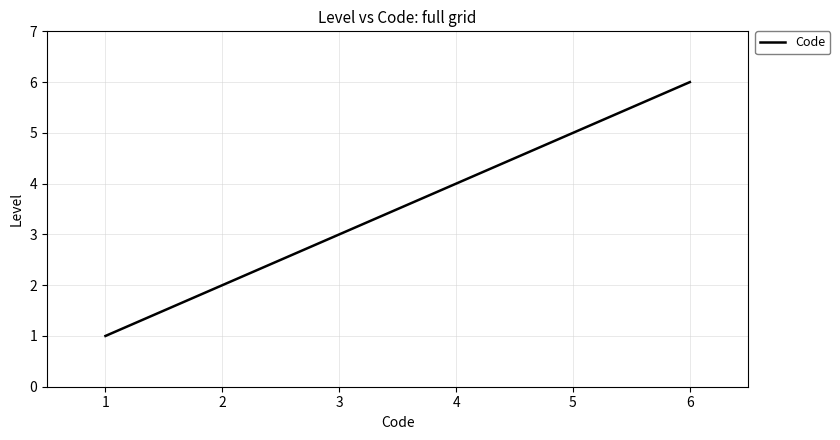

The chart shows a value of 7 at 3. True or false?

False